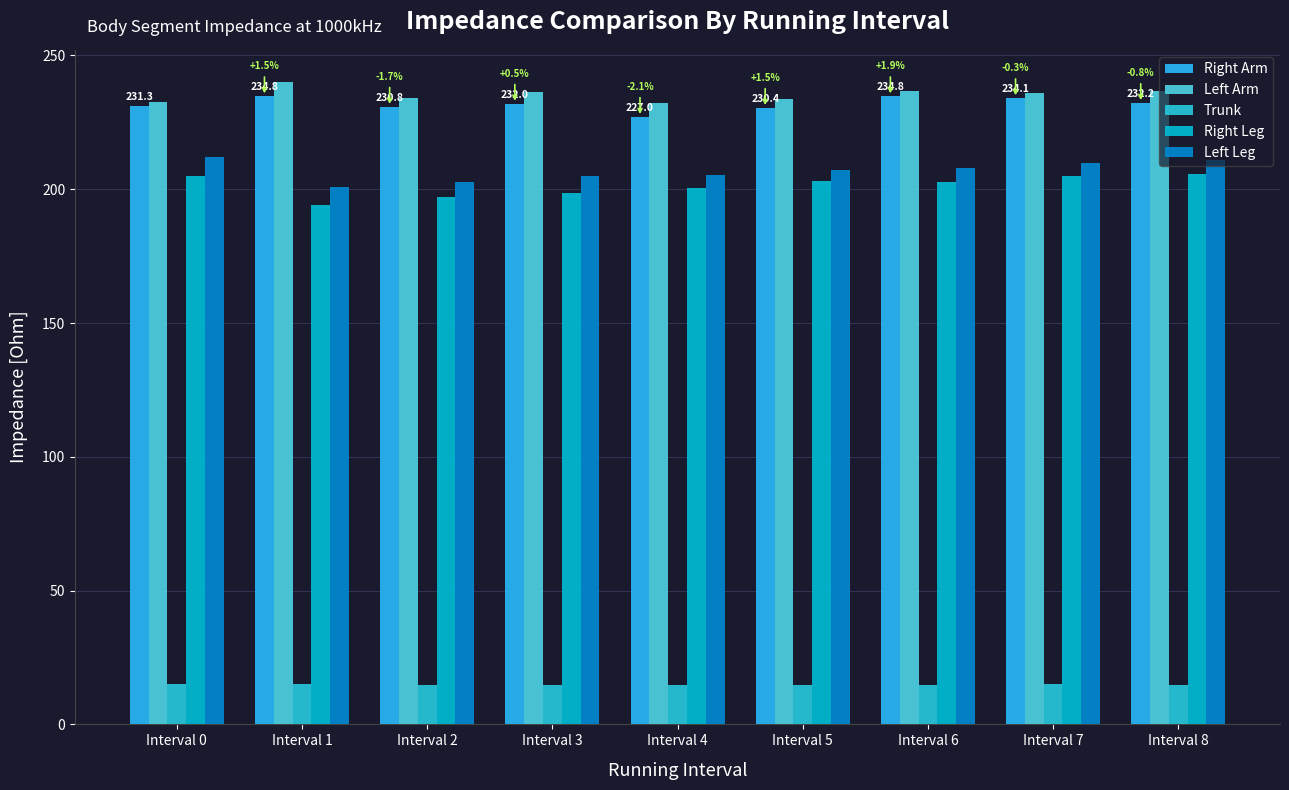

What is the total value across all series at Interval 7?

899.7